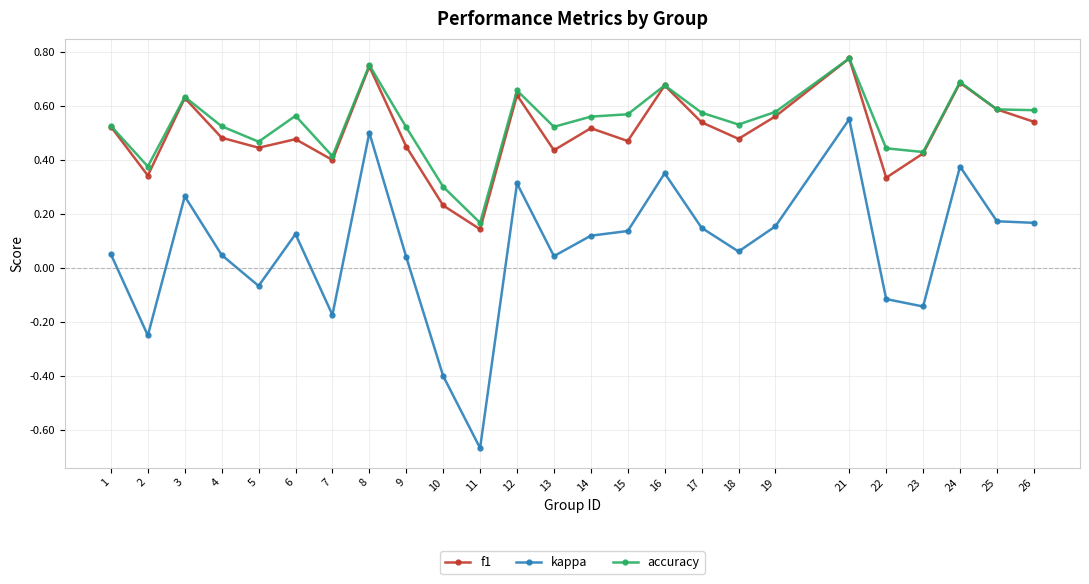

True or false: kappa has more than 0 interior local peaks.

True